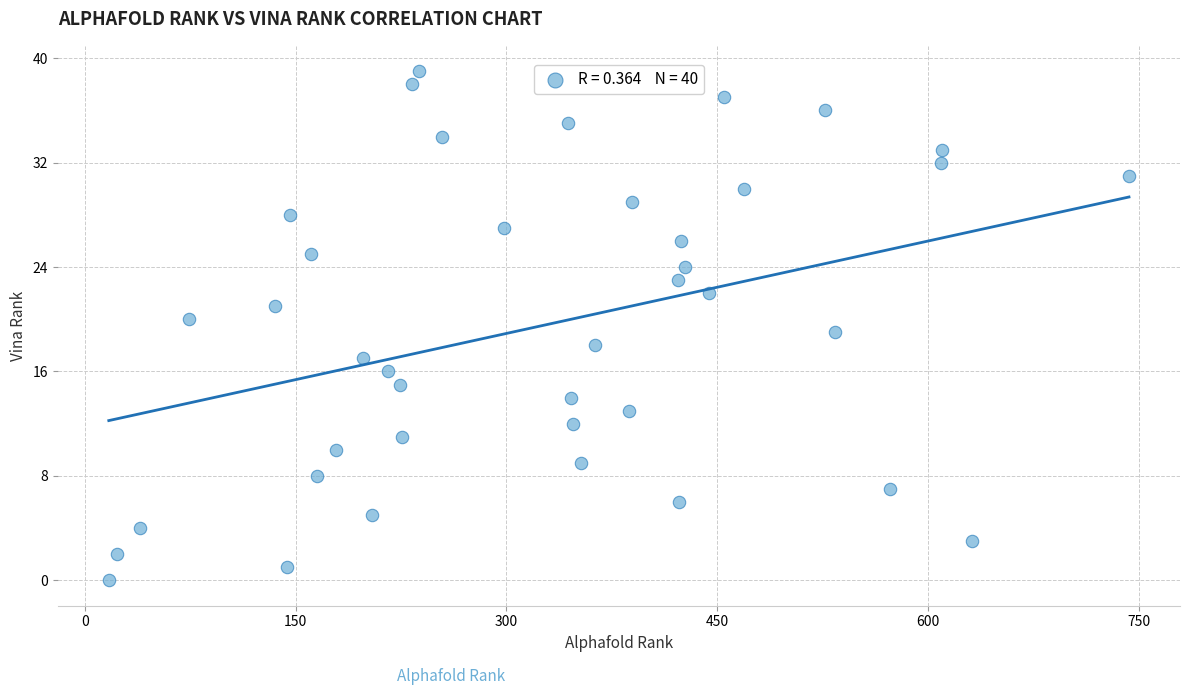

What is the range of X values (max minus min)?

726